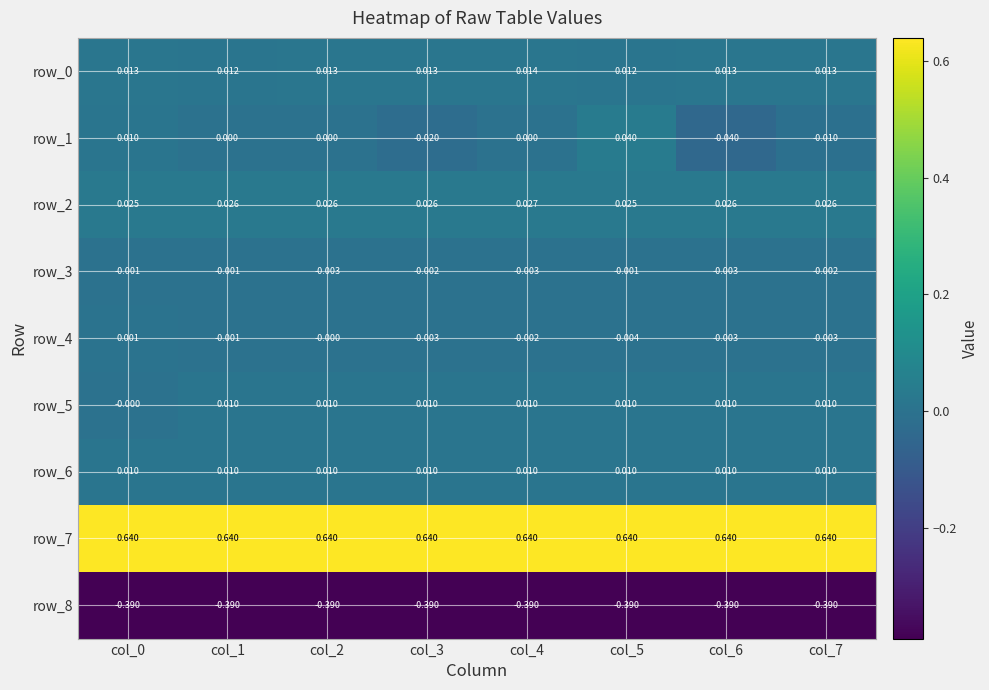

How many values in row_4 are below zero?

6